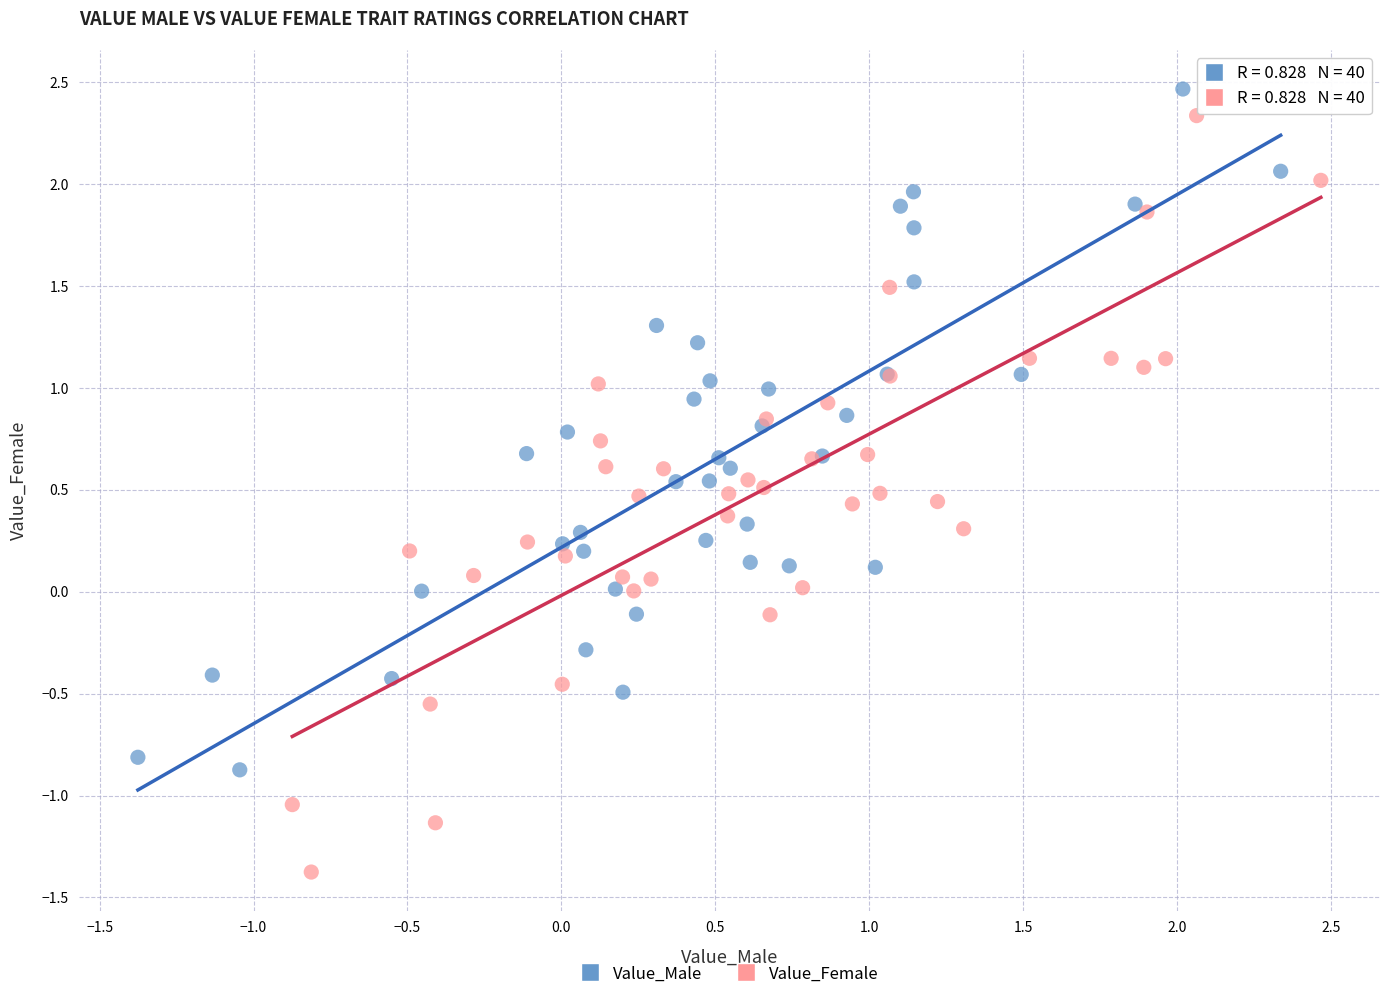

Which series reaches the minimum Y coordinate?

Value_Female